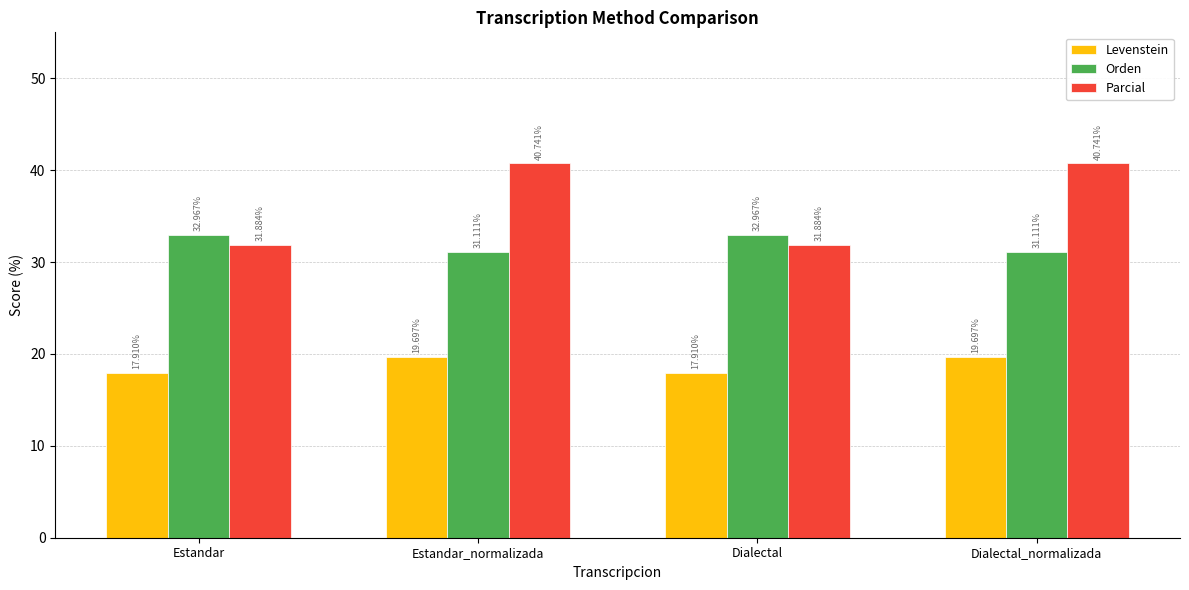

Reading left to right, extract all data points from this chart.

Levenstein: Estandar=17.9	Estandar_normalizada=19.7	Dialectal=17.9	Dialectal_normalizada=19.7
Orden: Estandar=33.0	Estandar_normalizada=31.1	Dialectal=33.0	Dialectal_normalizada=31.1
Parcial: Estandar=31.9	Estandar_normalizada=40.7	Dialectal=31.9	Dialectal_normalizada=40.7